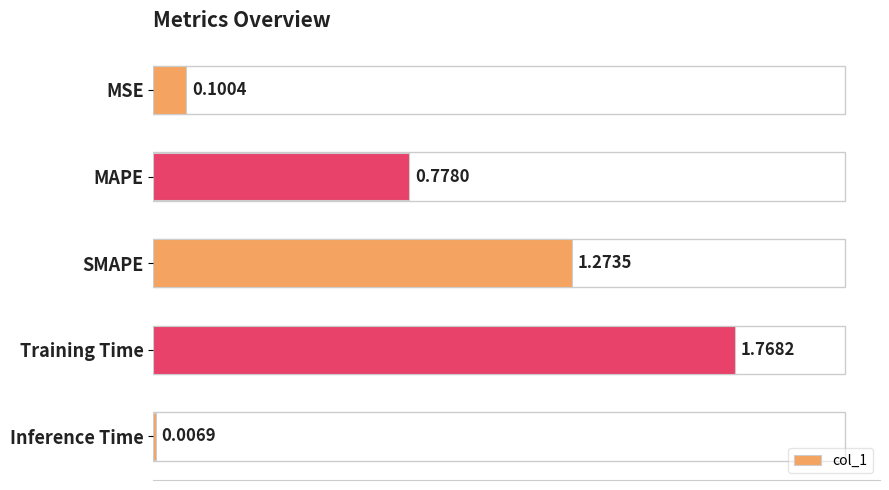

Which label corresponds to the largest value in the chart?

Training Time